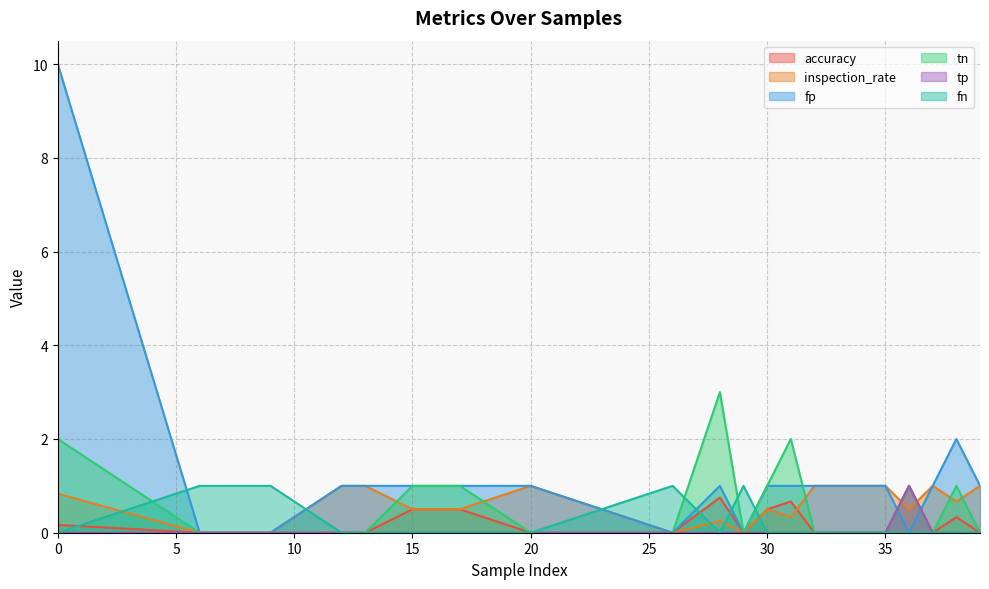

What is the value of the accuracy point at the 17th from the left?

1.0